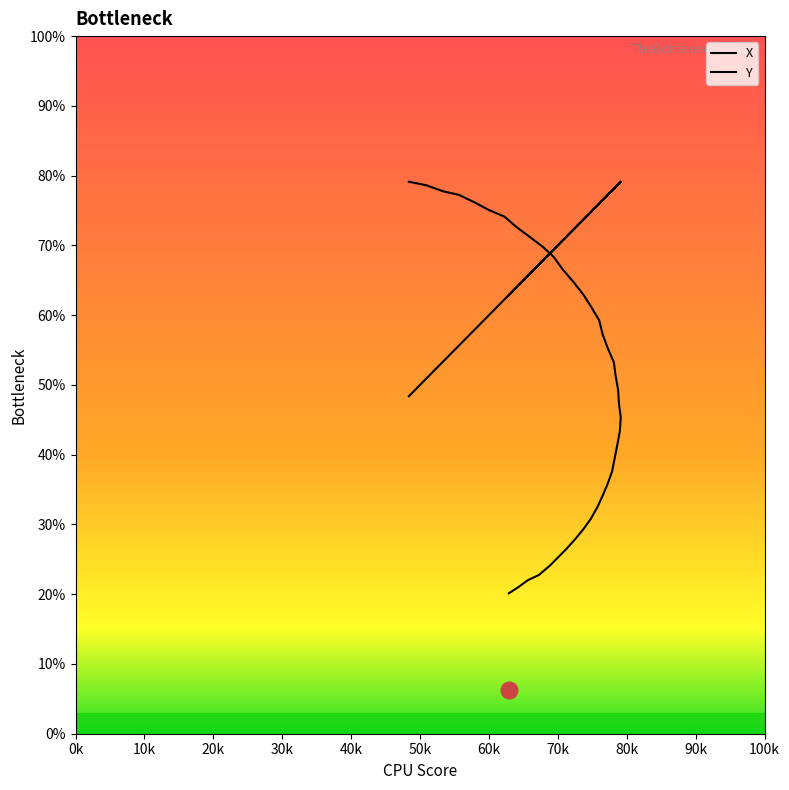

The X series shows 124.4 at 12. True or false?

False